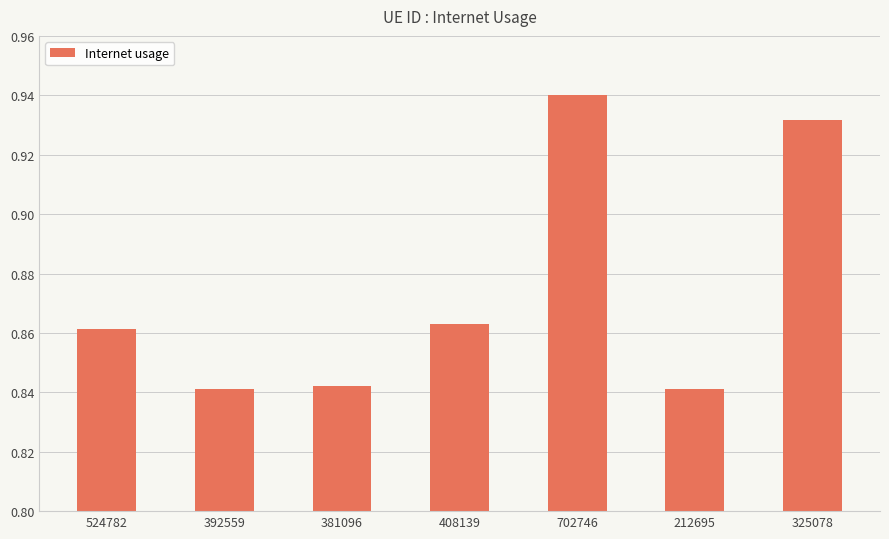

What is the sum of the values at 702746 and 524782?

1.8